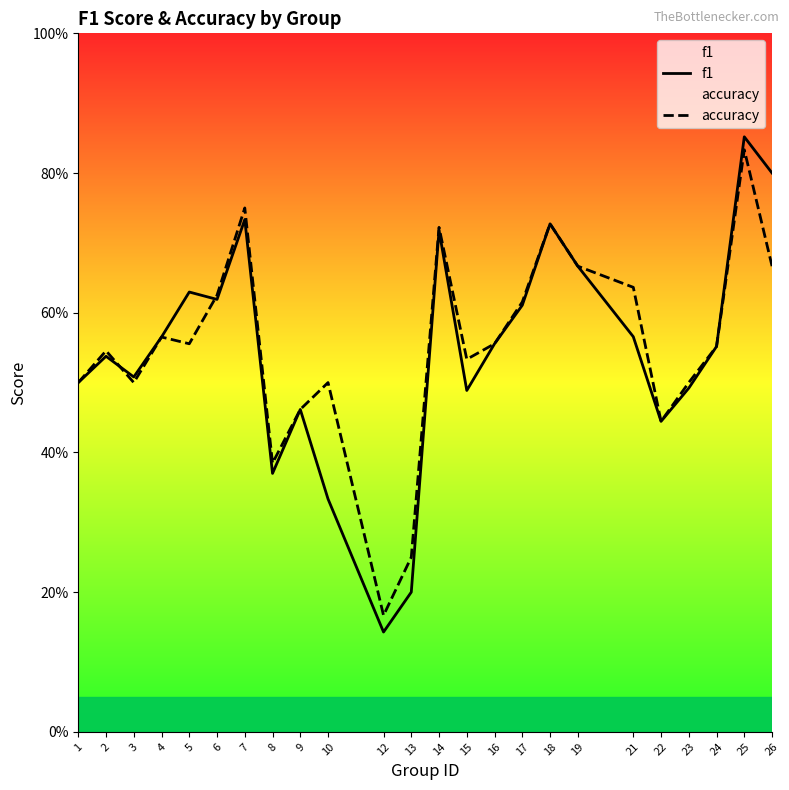

Rank the series at 25 from highest to lowest value.

f1, accuracy